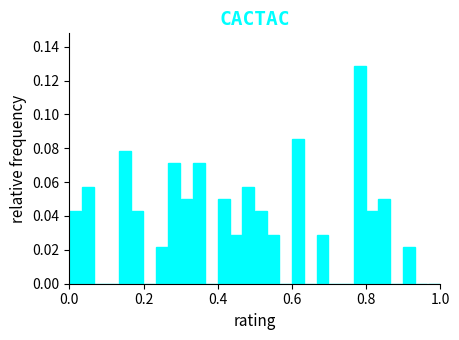

Read against the x-axis, roughly where is the centre of the tallest bar?

0.78